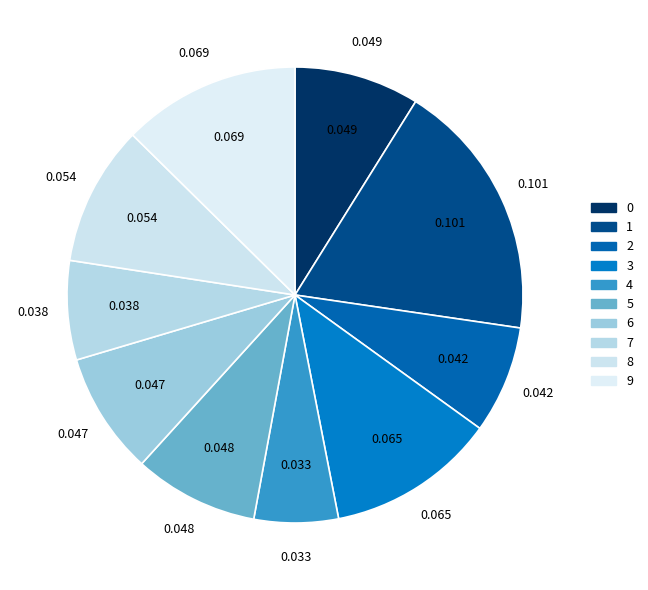

Is it true that 5 is 9% of the pie?

True